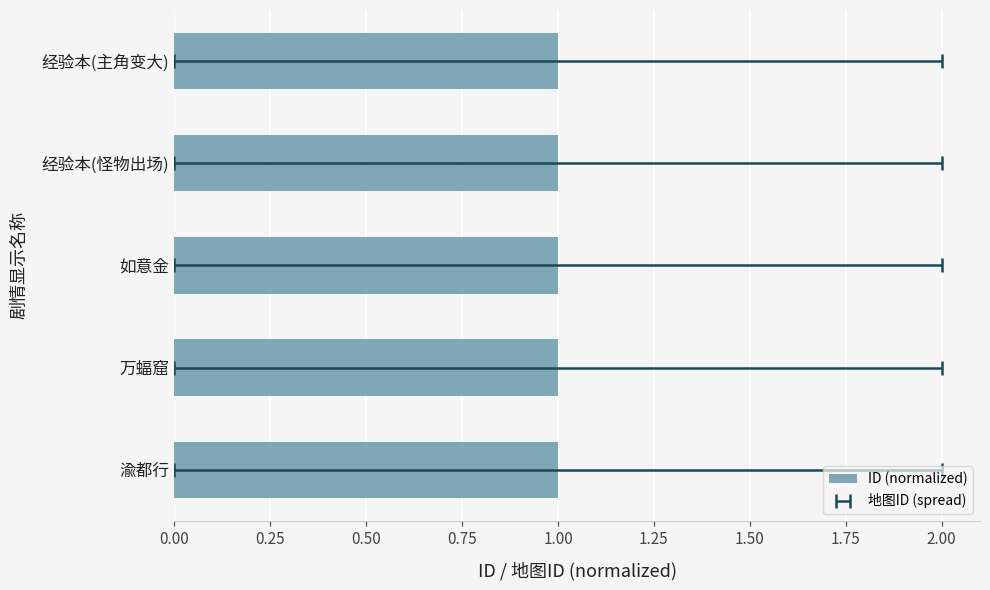

At which label is the value closest to 2?

如意金